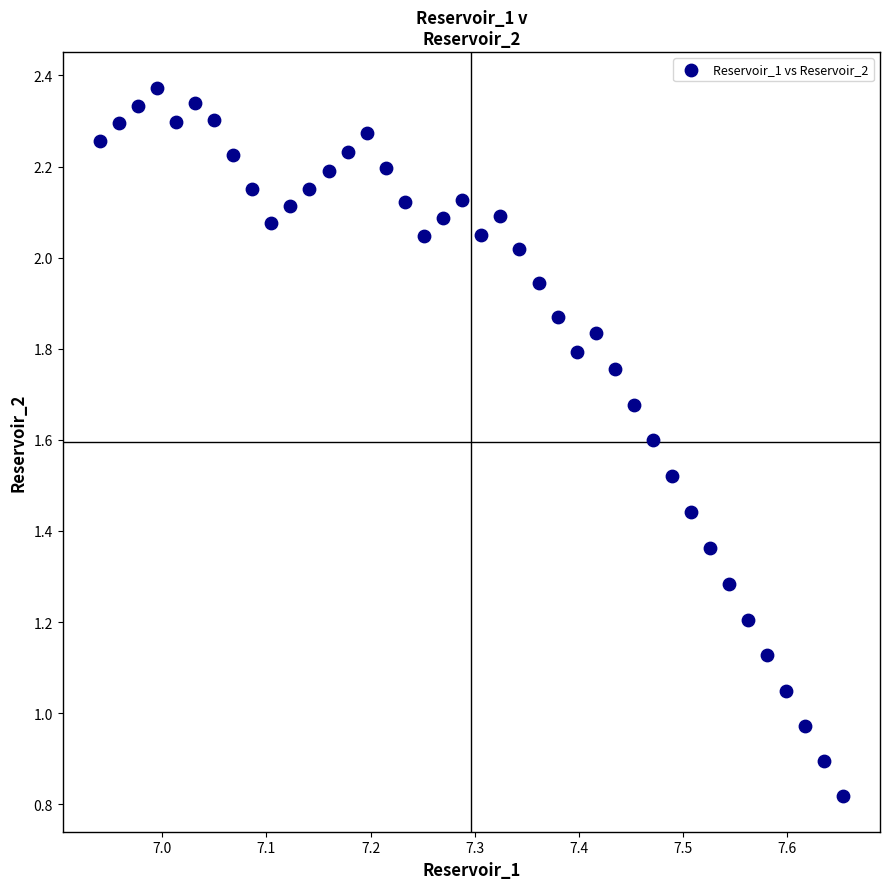

What is the range of X values (max minus min)?

0.7